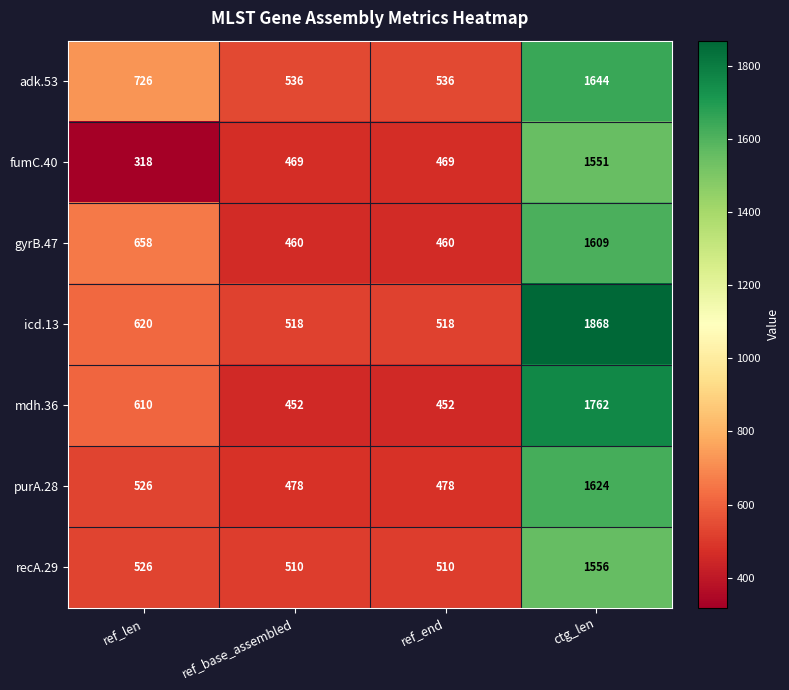

At which category does the chart reach its minimum across all series?

ref_len